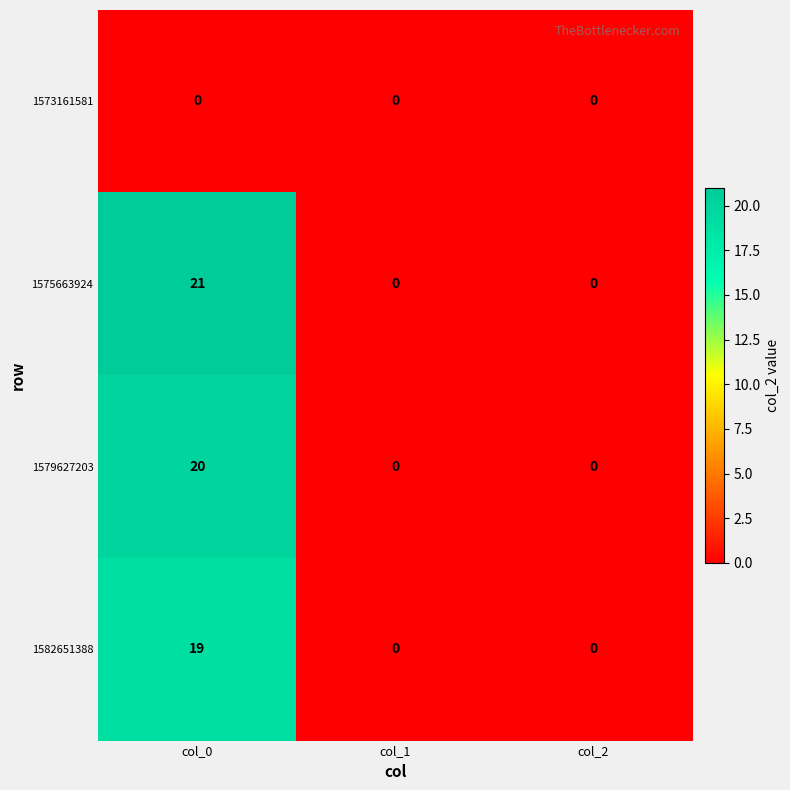

Which series has the widest spread of values?

1575663924